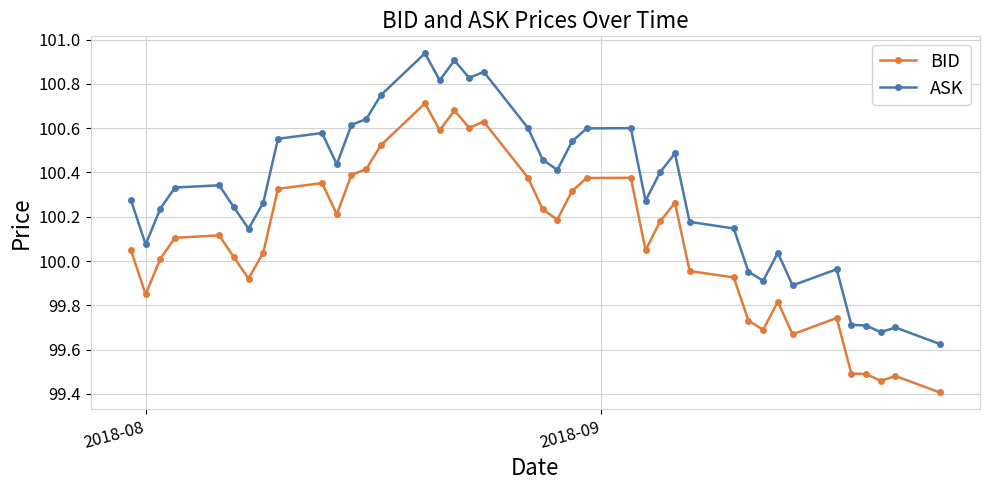

List the series in order of their overall mean, lowest first.

BID, ASK